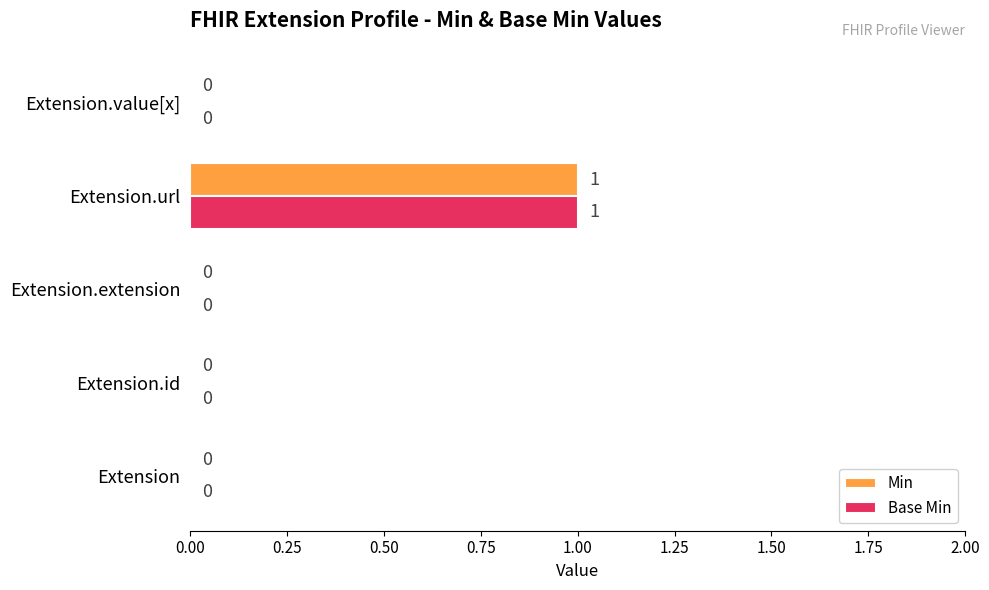

How many Min values are between 0 and 1?

5